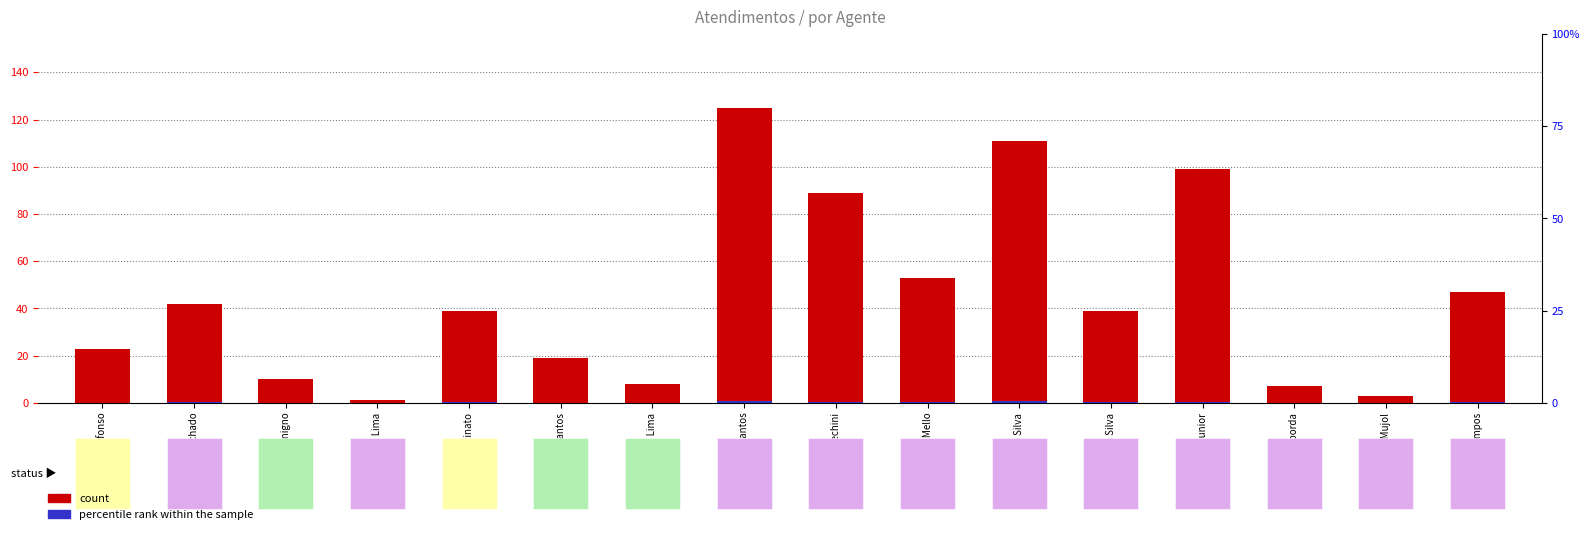

How many bars are there in each group?

2